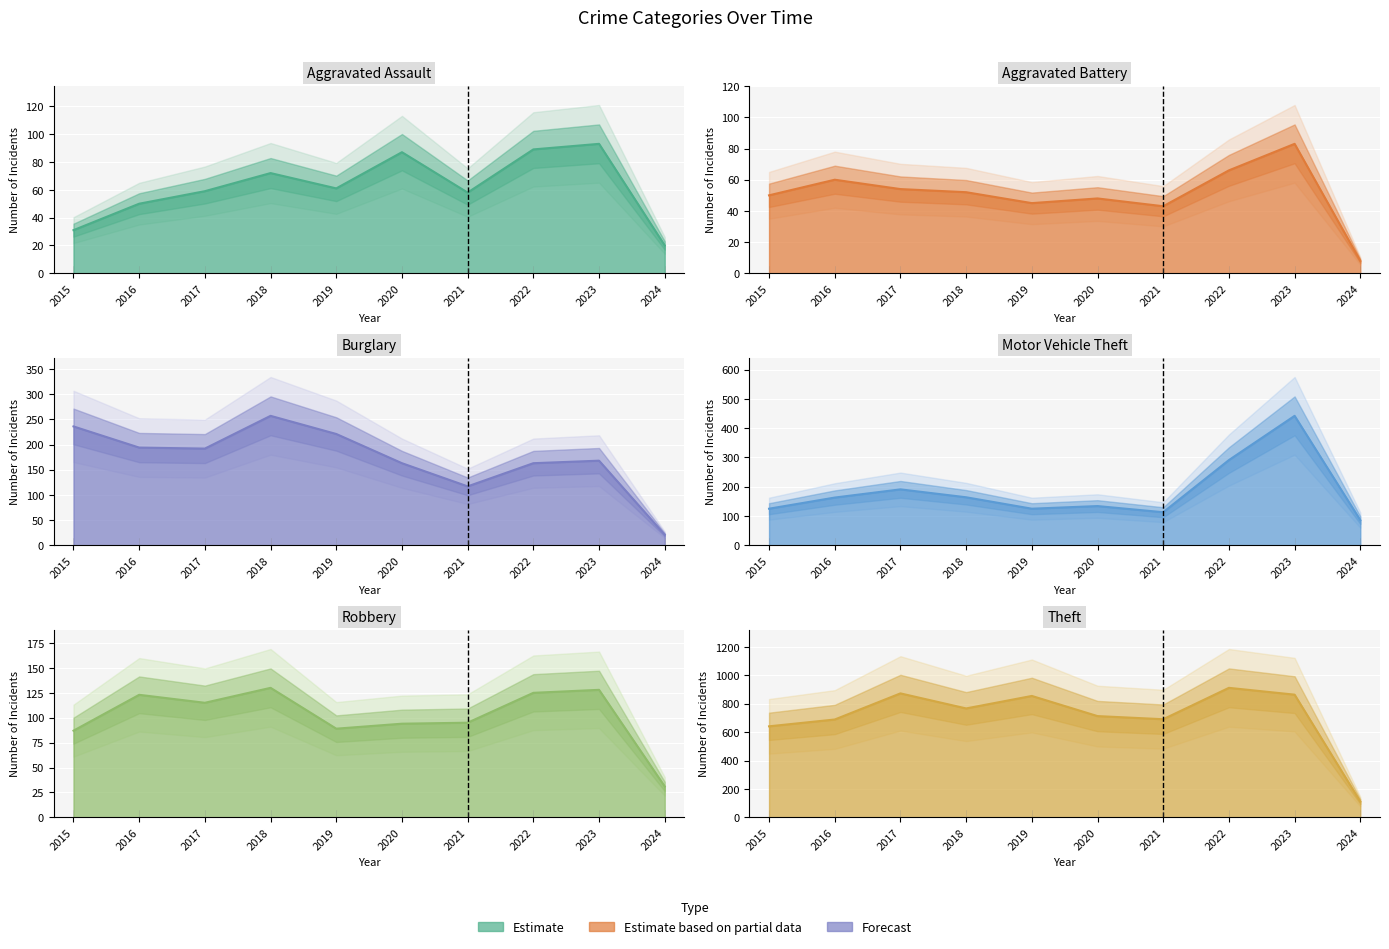

True or false: Aggravated Battery has a value of 40 at 2016.

False